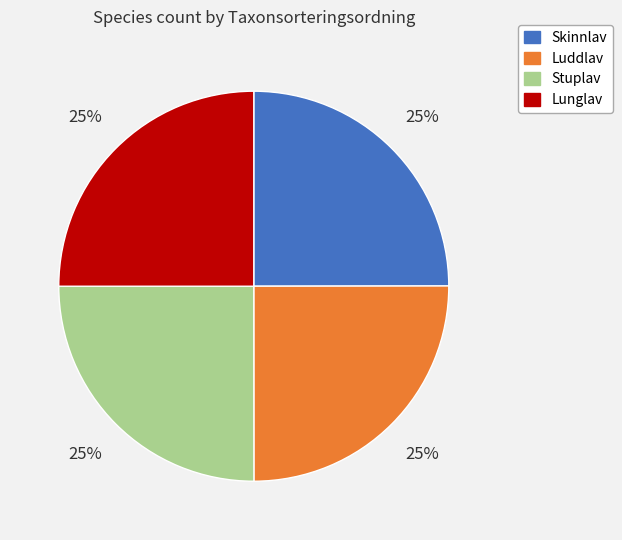

To the nearest percent, what portion does Luddlav represent?

25%